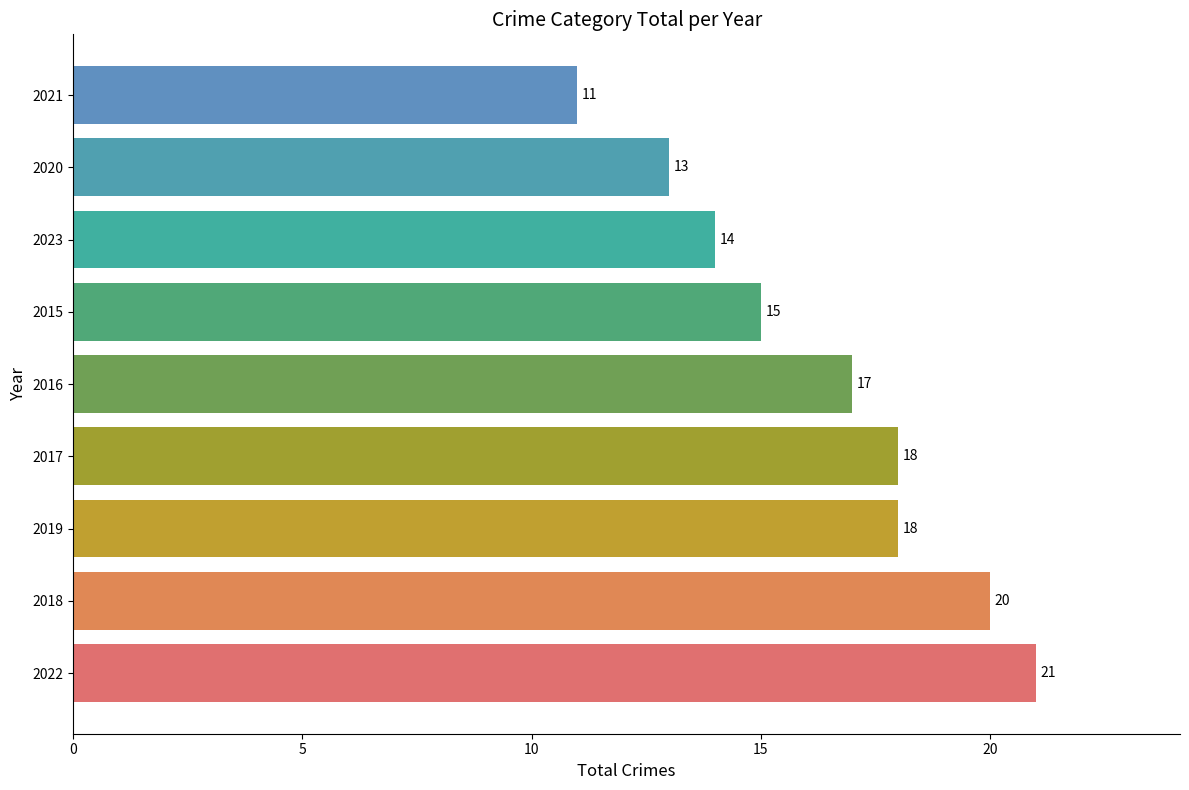

How many data points are less than 17?

4